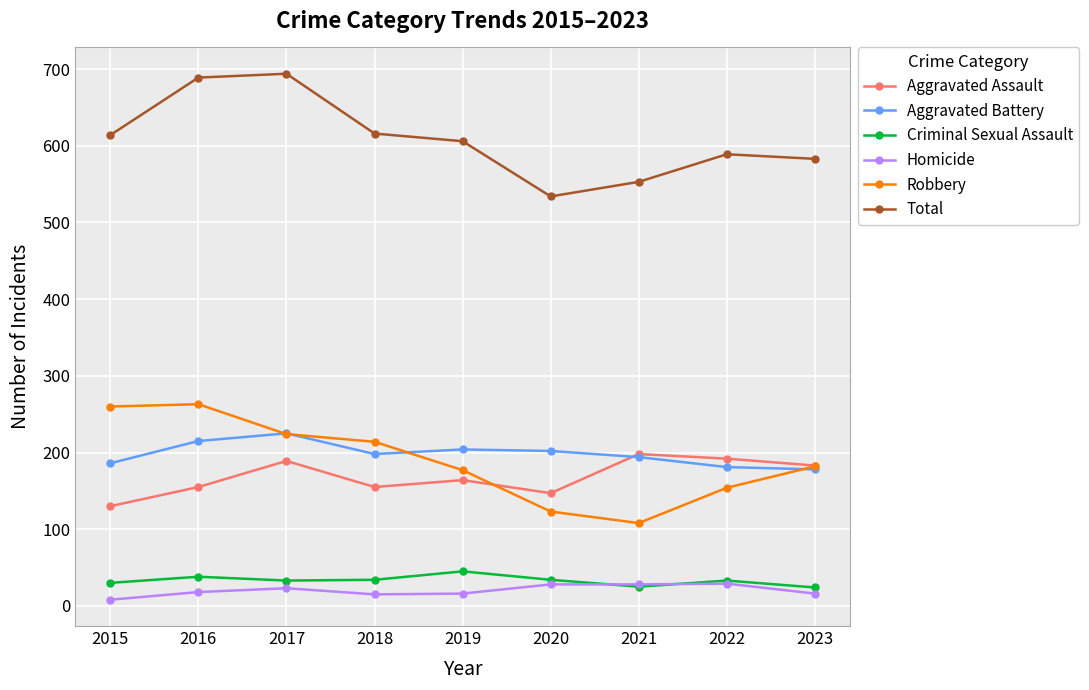

Is this an area chart (filled region under the line)?

No